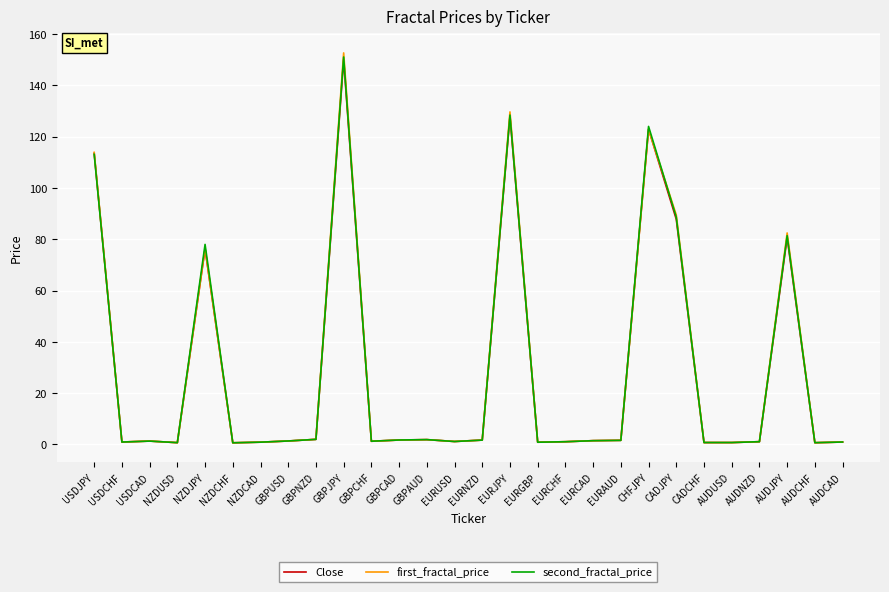

What is the difference between the maximum and second lowest values in the Close series?

149.3